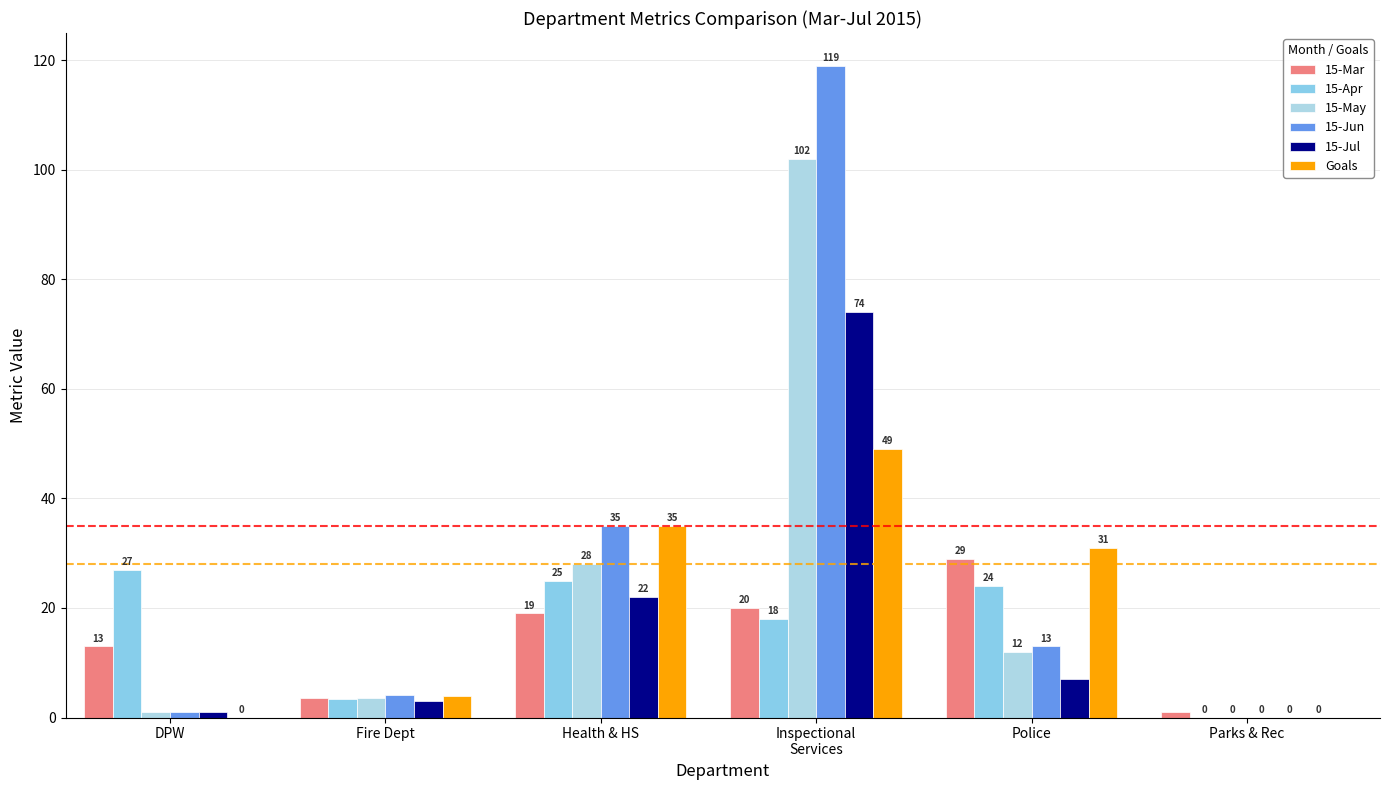

What is the total value across all series at Police?

116.0